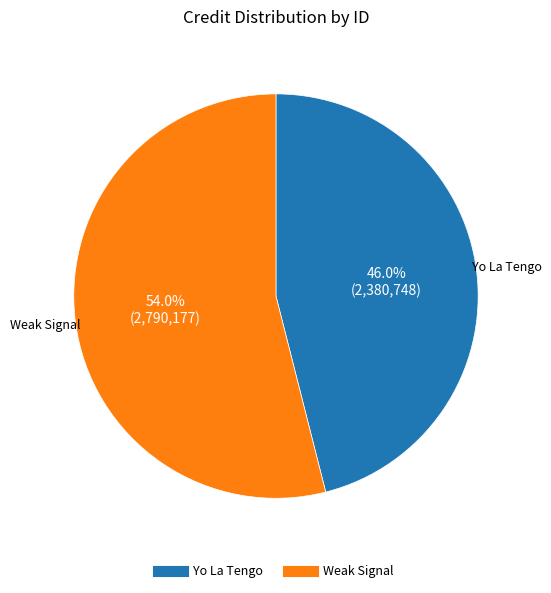

Does any single category account for the majority?

Yes